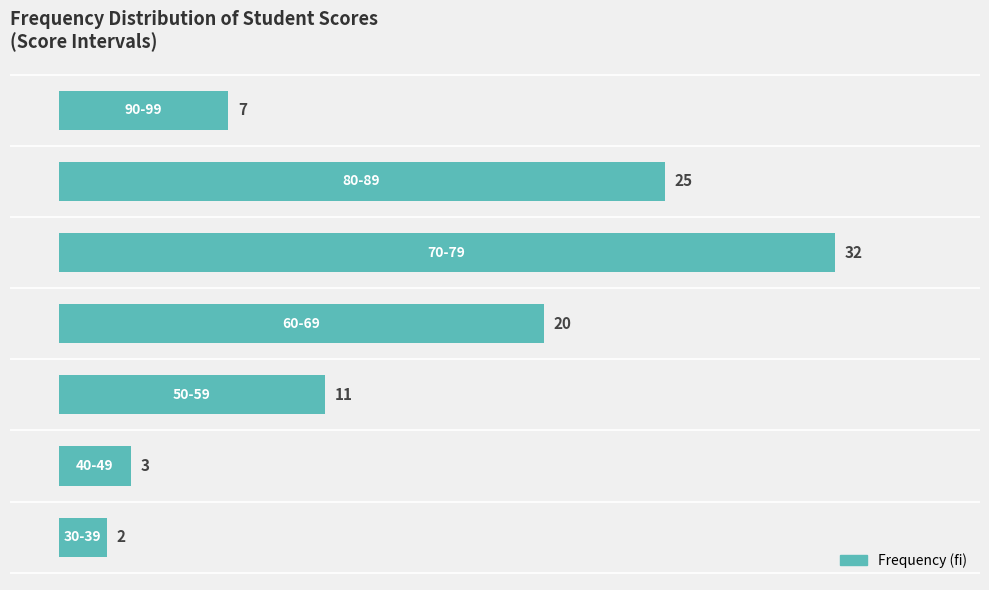

What is the maximum value shown in the chart?

32